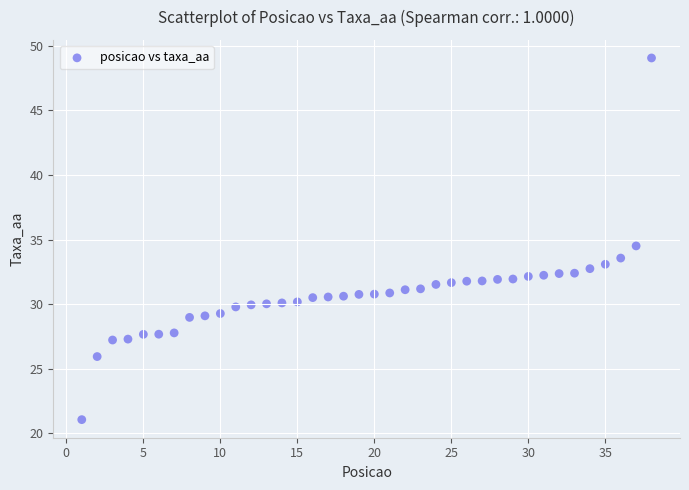

What Y value in the scatter plot is closest to 35?

34.5